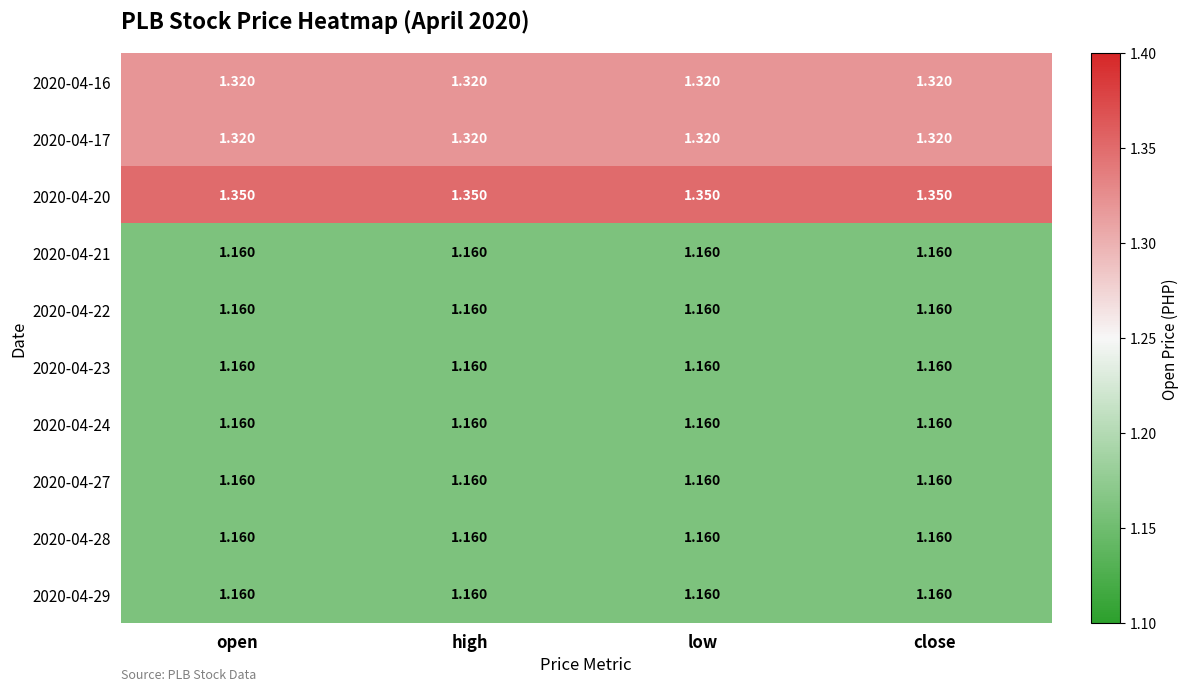

Is the value of 2020-04-20 at open greater than the value of 2020-04-16 at low?

Yes